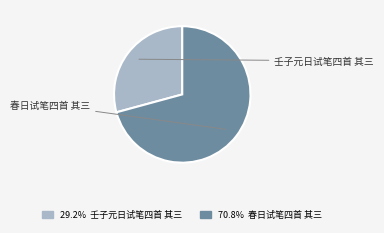

Is there any slice that represents more than half of the pie?

Yes